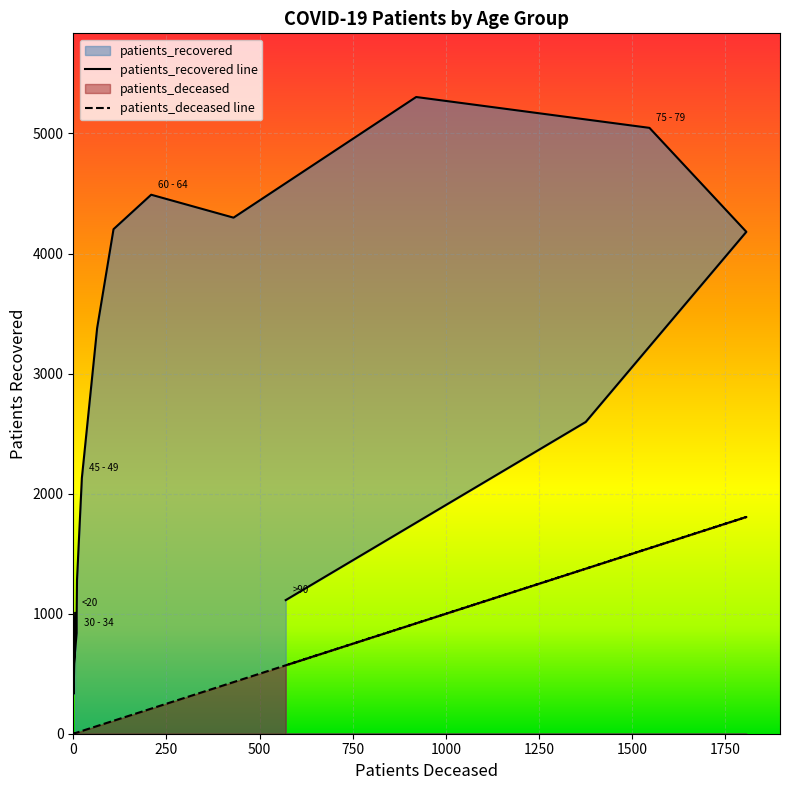

The patients_recovered series shows 1714 at >90. True or false?

False